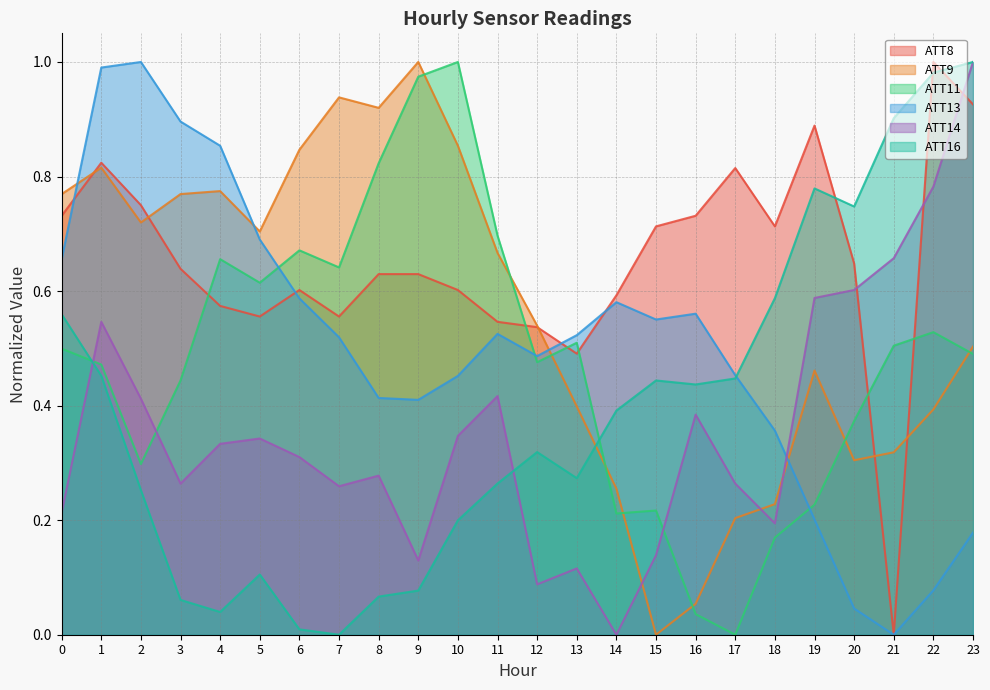

How many intersections are there between ATT11 and ATT14?

3